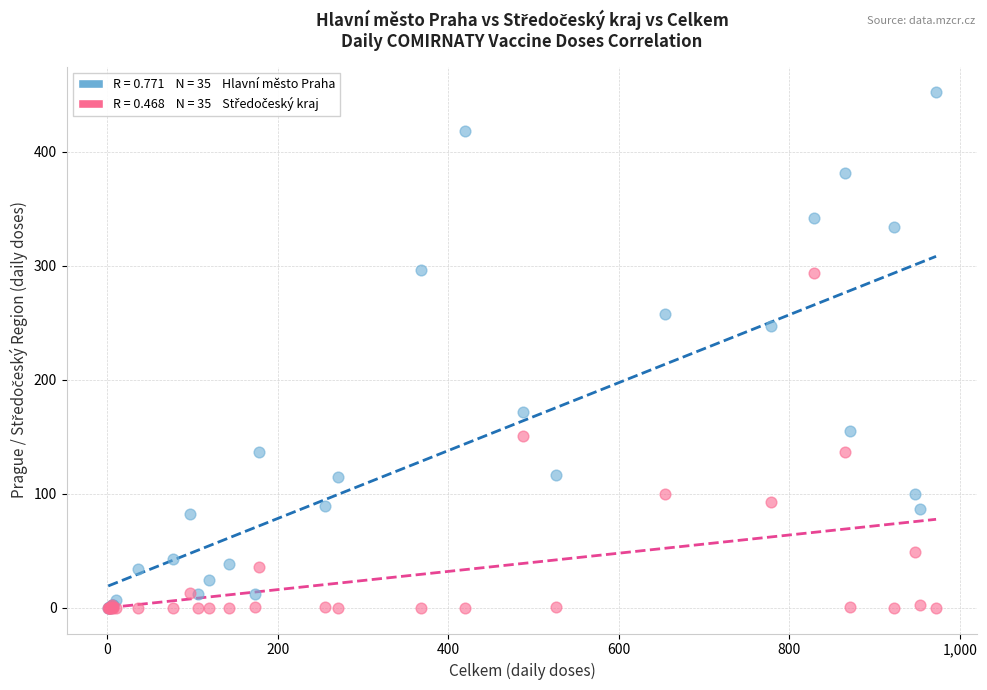

Across all series, what Y value is closest to 226?

247